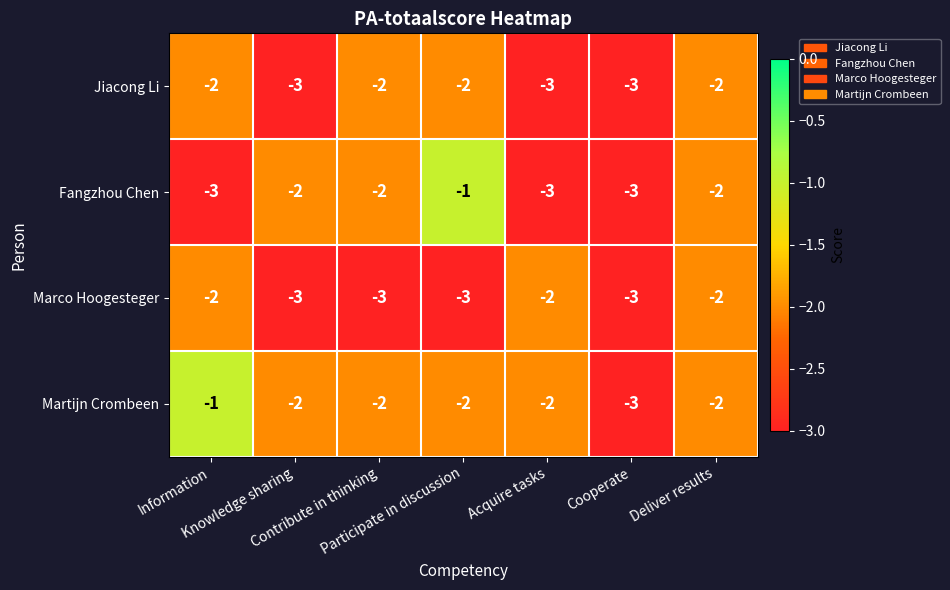

How many Jiacong Li values are between -3 and -2?

7